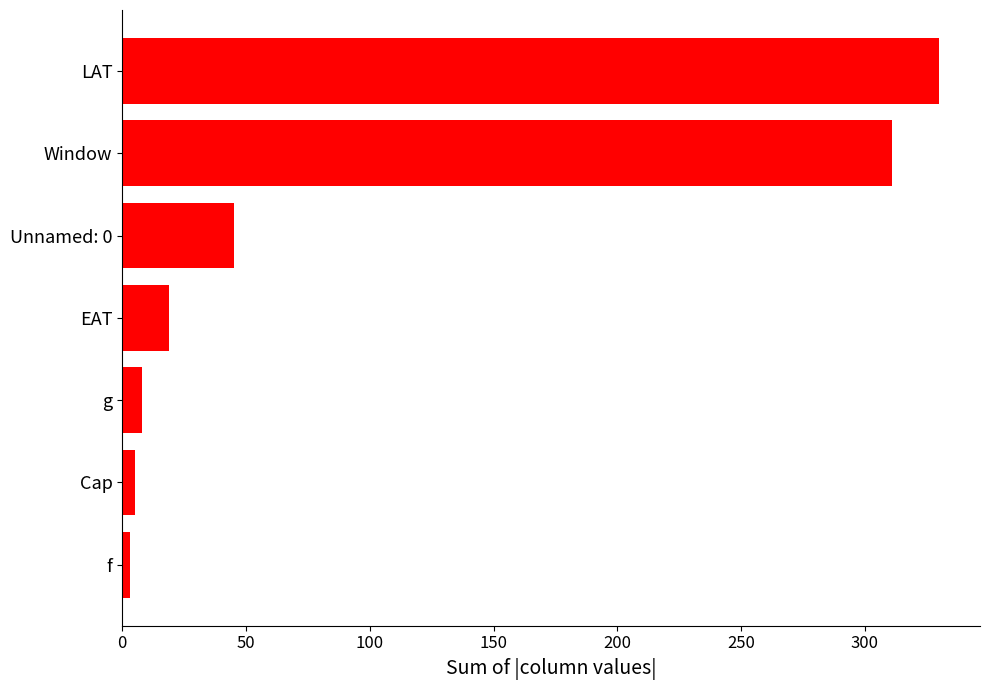

How many bars are there in total?

7